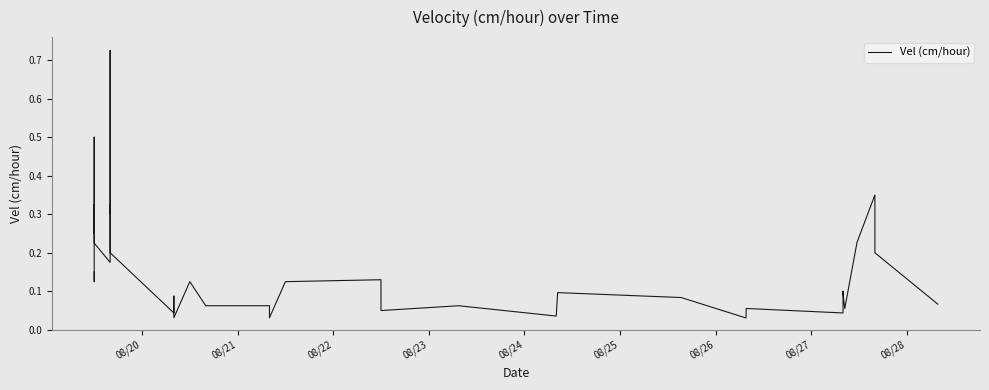

Reading left to right, what are all the values shown in this chart?

0.1	0.1	0.3	0.2	0.5	0.2	0.2	0.2	0.7	0.3	0.3	0.2	0.0	0.1	0.0	0.0	0.0	0.1	0.1	0.1	0.0	0.1	0.1	0.1	0.1	0.1	0.0	0.0	0.1	0.1	0.0	0.1	0.0	0.1	0.1	0.1	0.2	0.3	0.2	0.1